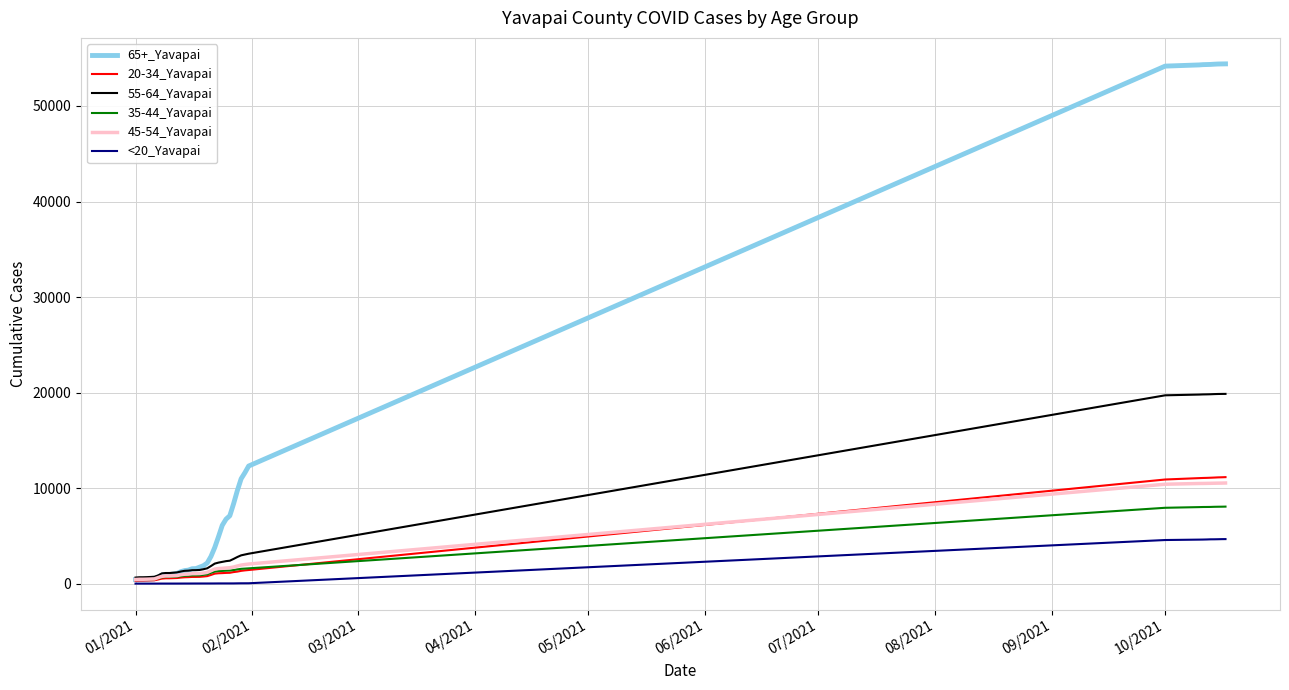

Which series has the largest total across all categories?

65+_Yavapai